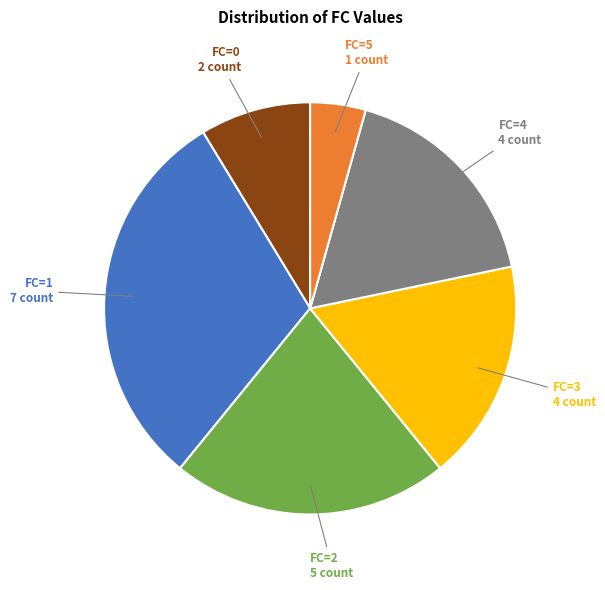

What is the smallest slice in the pie chart?

FC=5